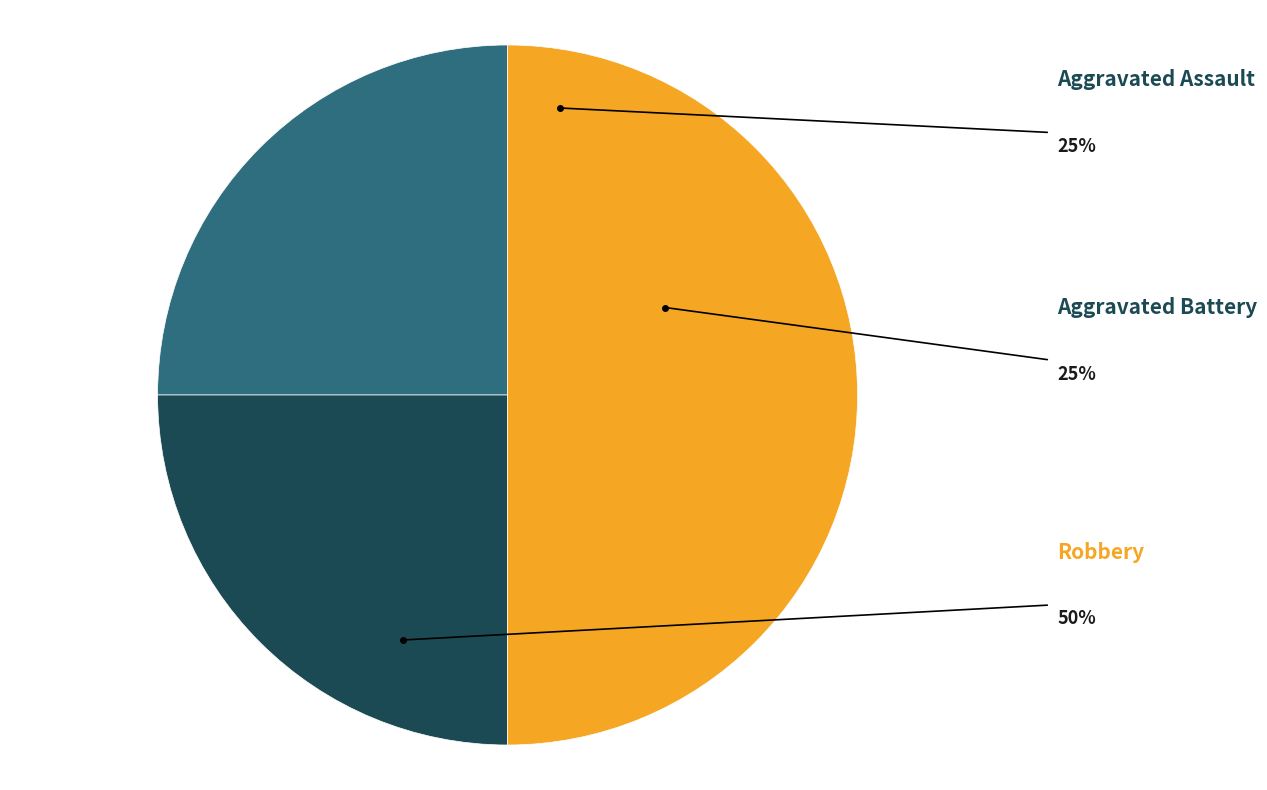

To the nearest percent, what portion does Aggravated Assault represent?

25%